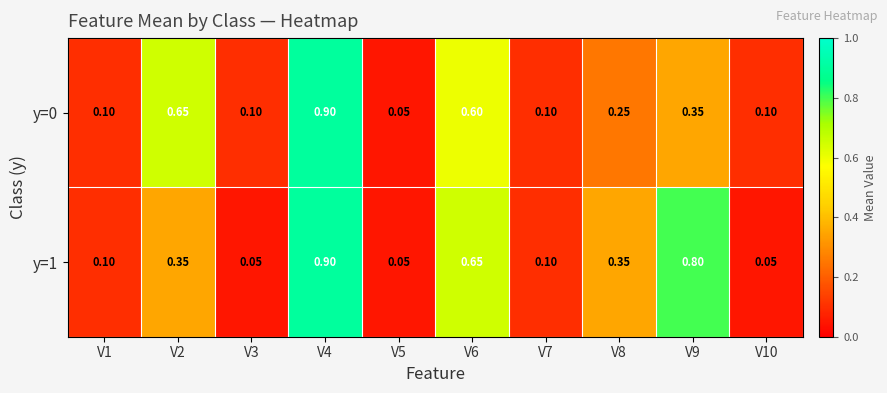

Is the value of y=0 at V8 greater than the value of y=1 at V9?

No